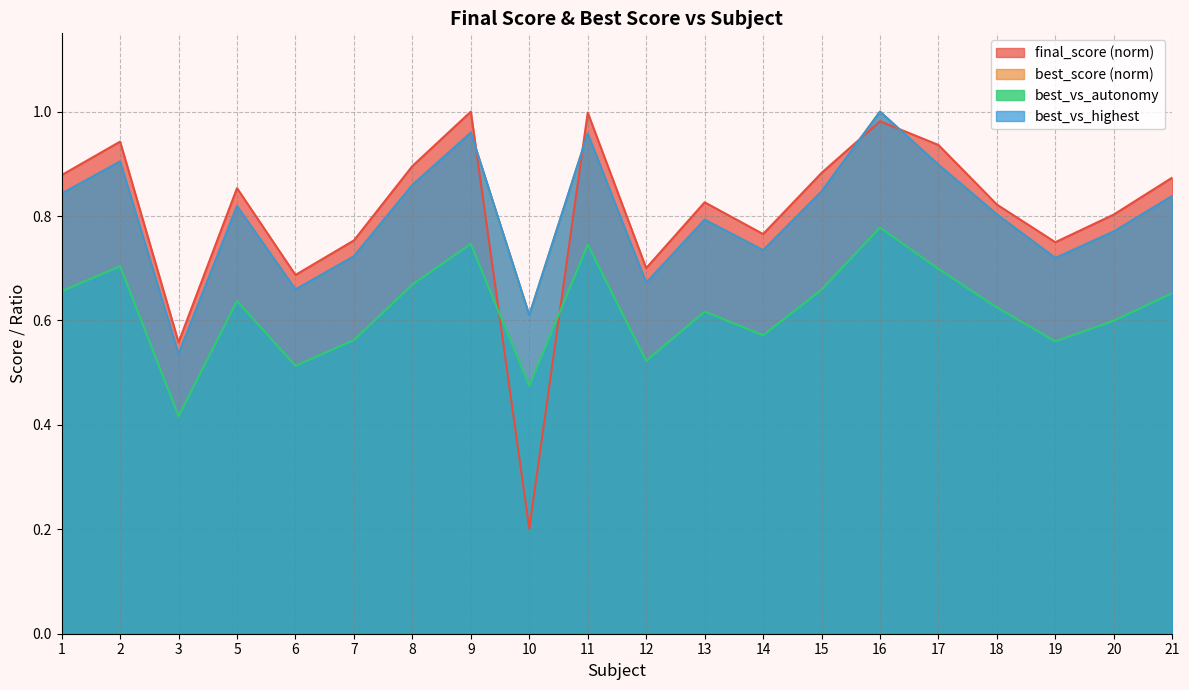

What is the value of the final_score point at the 15th from the left?

1.0